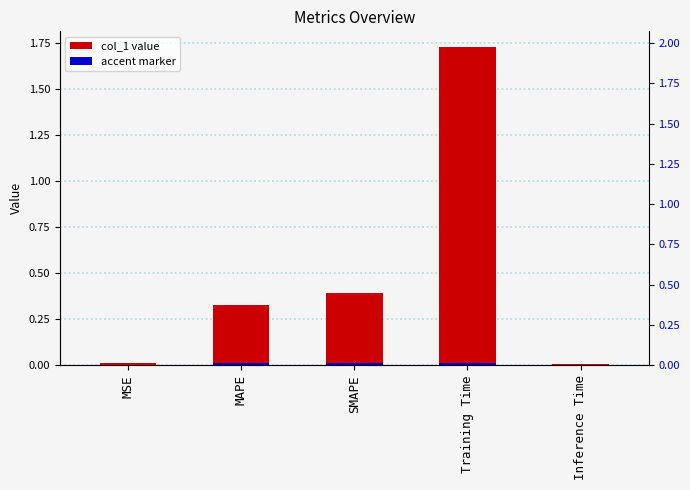

The chart shows a value of 0.4 at SMAPE. True or false?

True